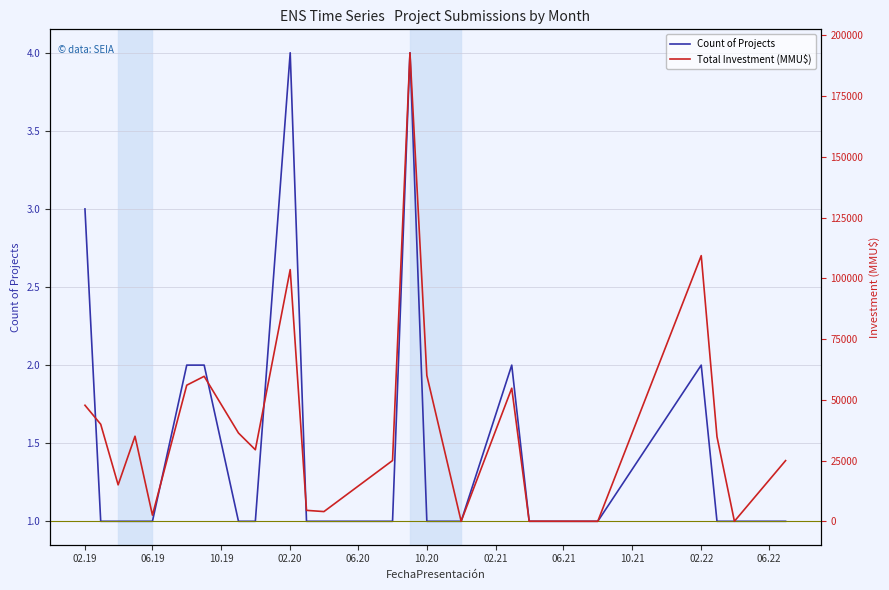

Where does the Total Investment (MMU$) series first go above 34800?

02.19